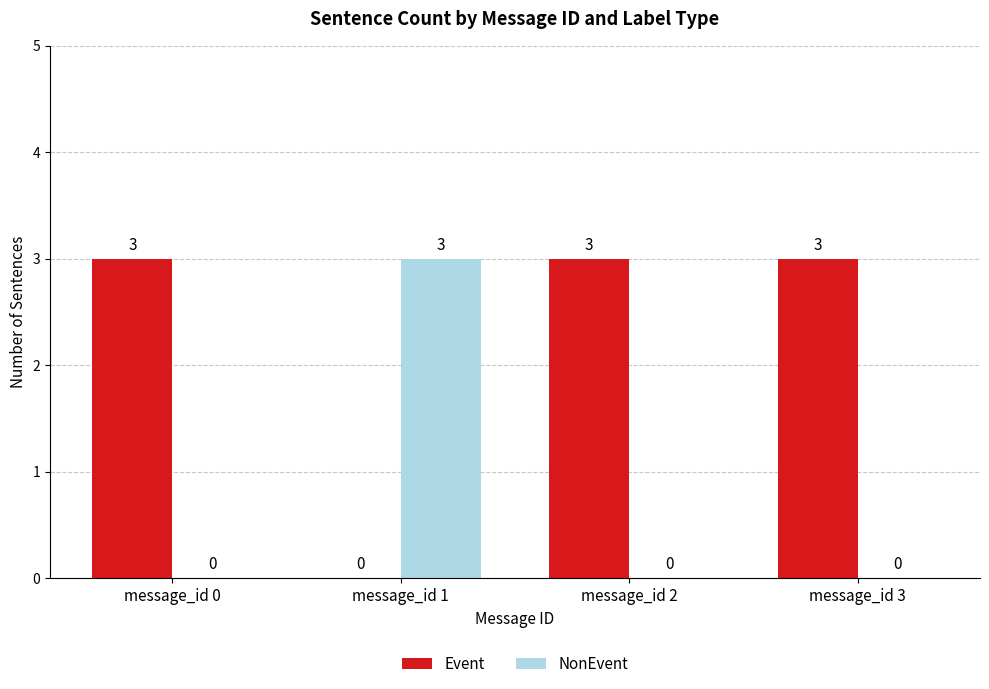

Which series has the largest total across all categories?

Event